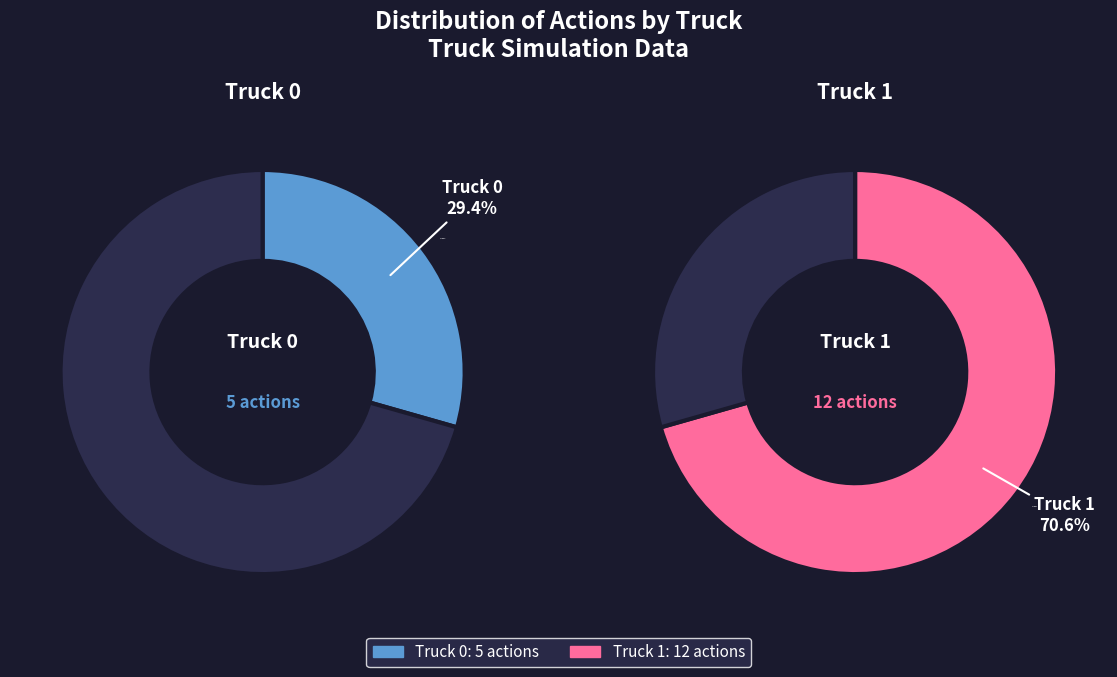

To the nearest percent, what is the combined percentage of Truck 1 and Truck 0?

100%